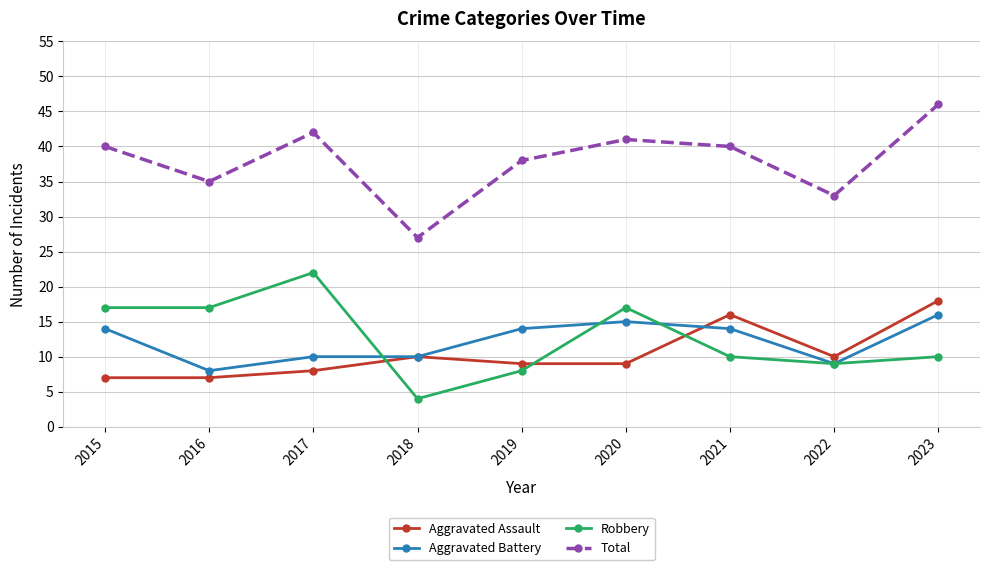

Reading left to right, what are all the values shown in this chart?

Aggravated Assault: 2015=7	2016=7	2017=8	2018=10	2019=9	2020=9	2021=16	2022=10	2023=18
Aggravated Battery: 2015=14	2016=8	2017=10	2018=10	2019=14	2020=15	2021=14	2022=9	2023=16
Robbery: 2015=17	2016=17	2017=22	2018=4	2019=8	2020=17	2021=10	2022=9	2023=10
Total: 2015=40	2016=35	2017=42	2018=27	2019=38	2020=41	2021=40	2022=33	2023=46